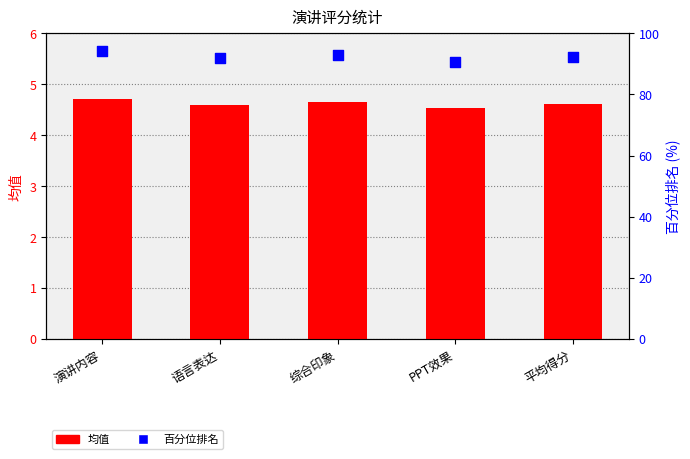

Which series has the largest total across all categories?

百分位排名